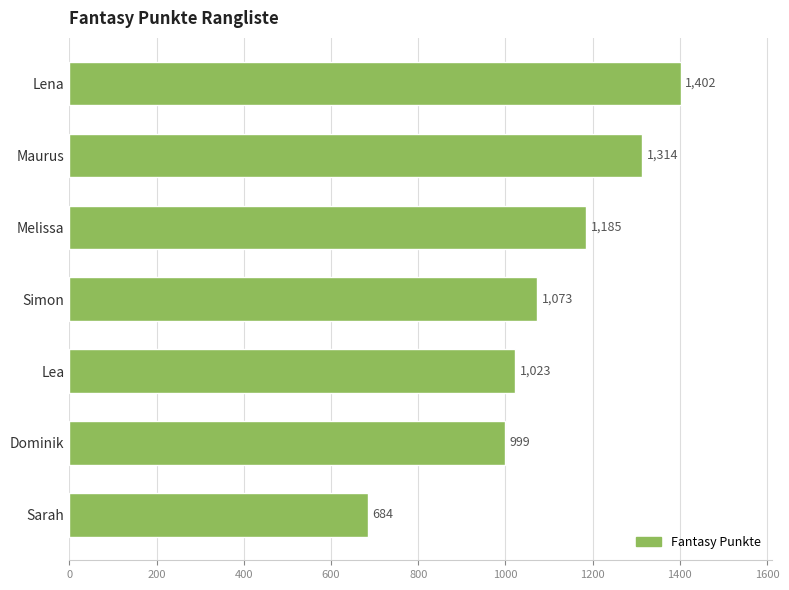

What is the change in value from Melissa to Lea?

-162